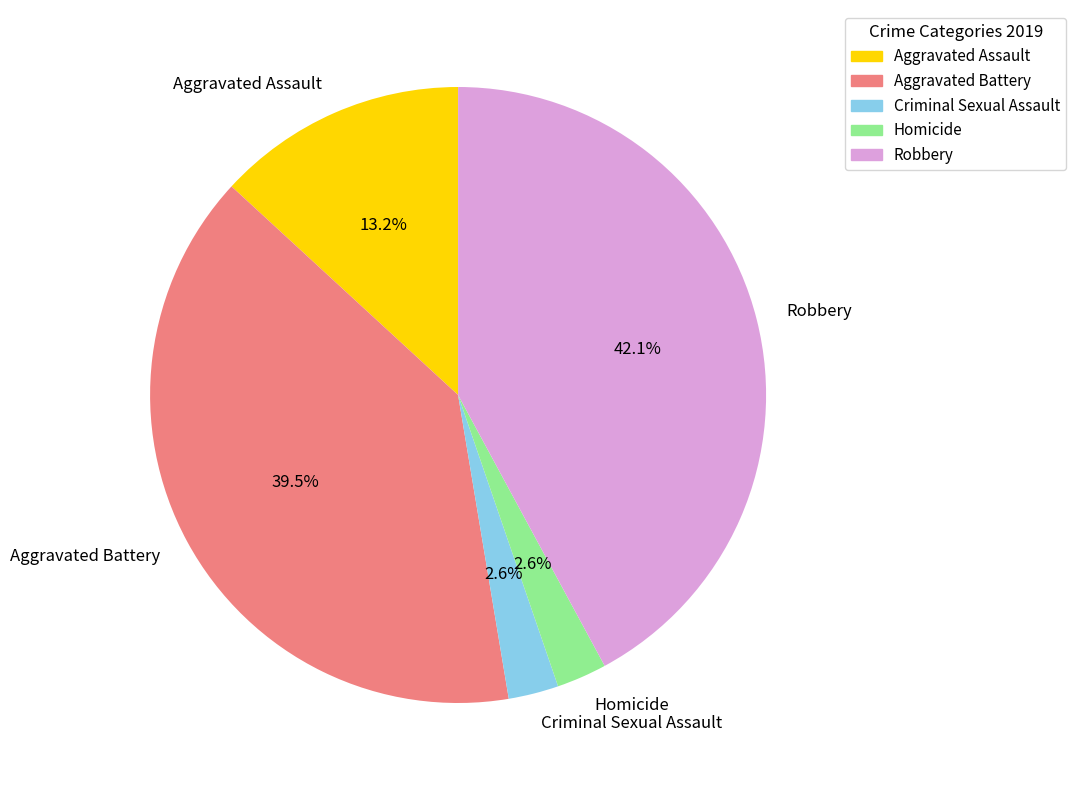

True or false: Aggravated Assault accounts for 8% of the total.

False